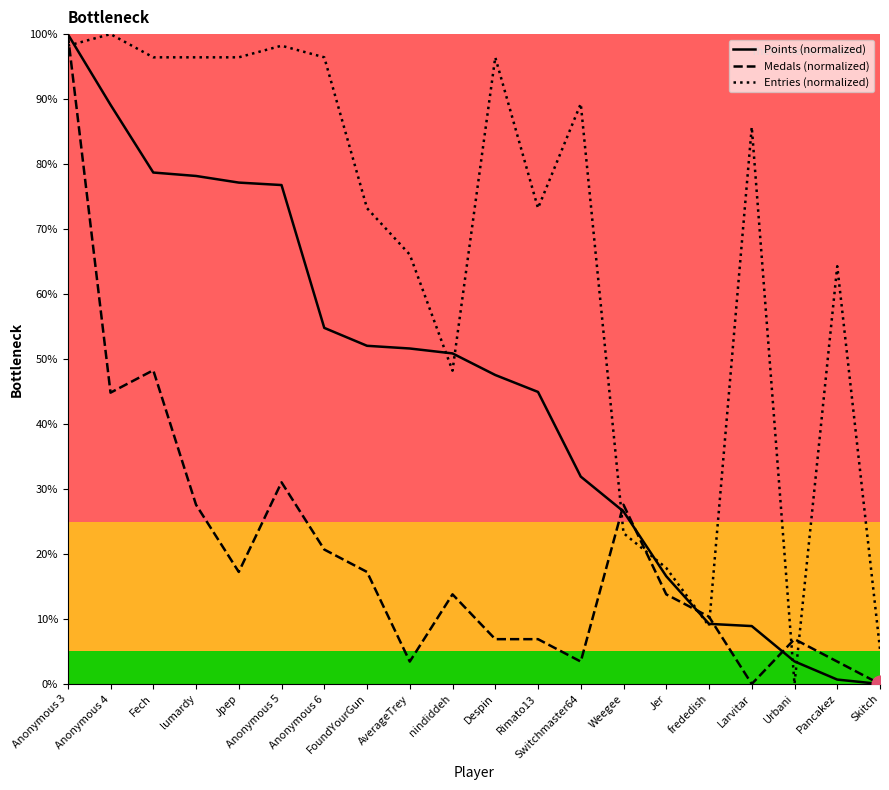

At which label does Entries (normalized) reach its peak?

Anonymous 4